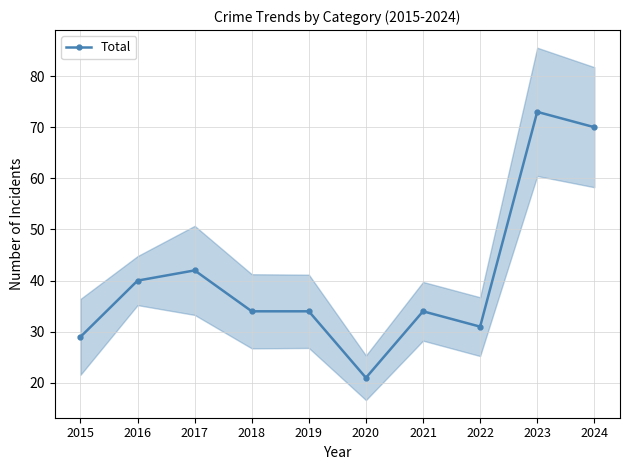

List the labels in order of value, largest first.

2023, 2024, 2017, 2016, 2018, 2019, 2021, 2022, 2015, 2020